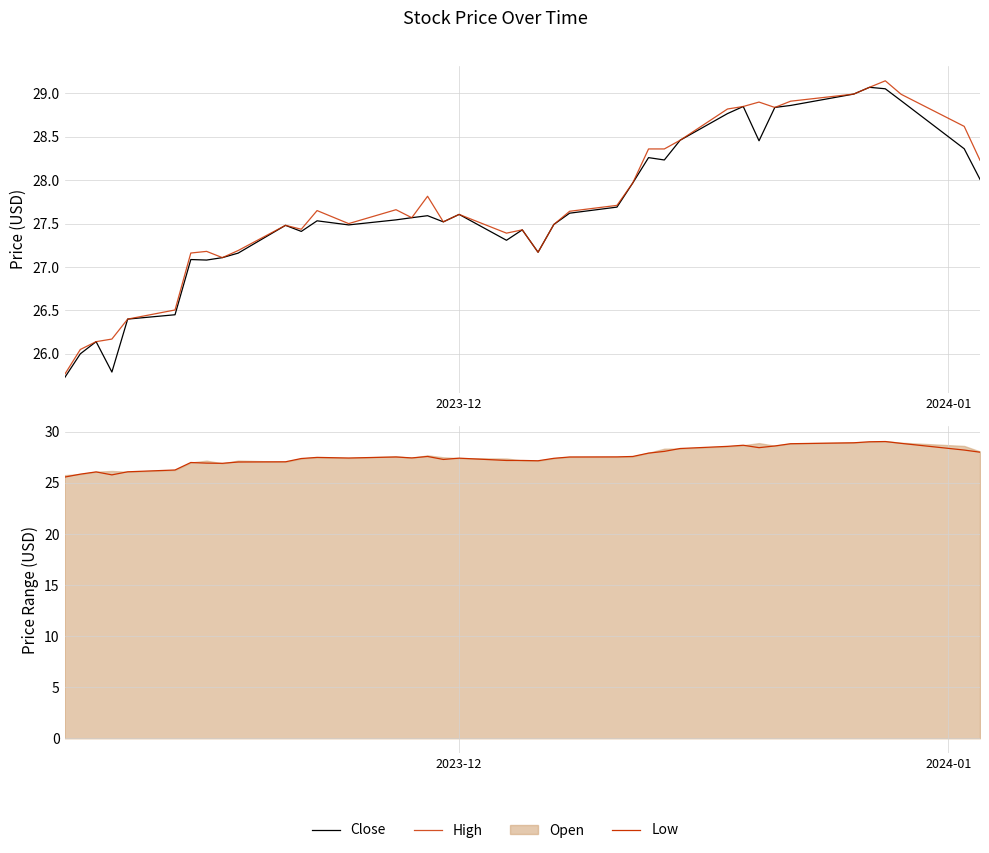

Is this an area chart (filled region under the line)?

No